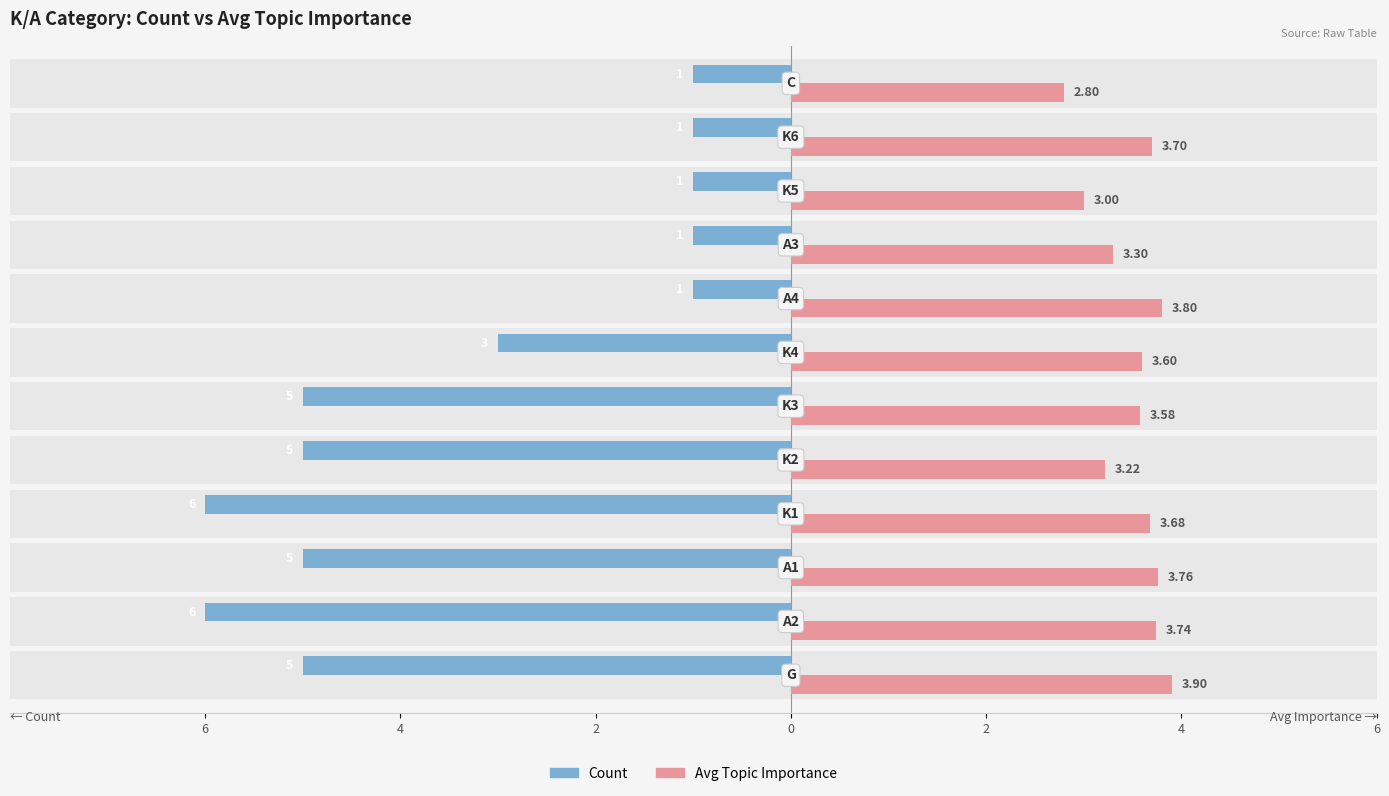

What value does the Avg Importance series have at 4?

3.6